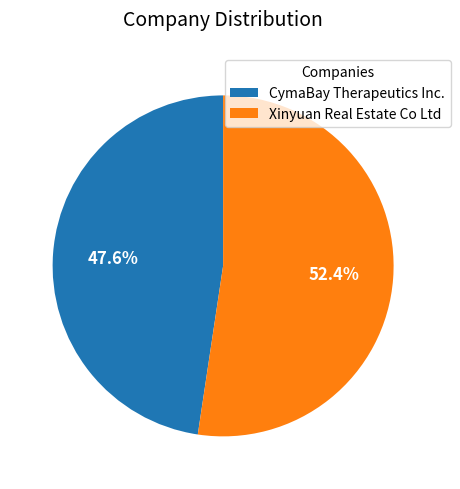

Does Xinyuan Real Estate Co Ltd represent more than half of the total?

Yes